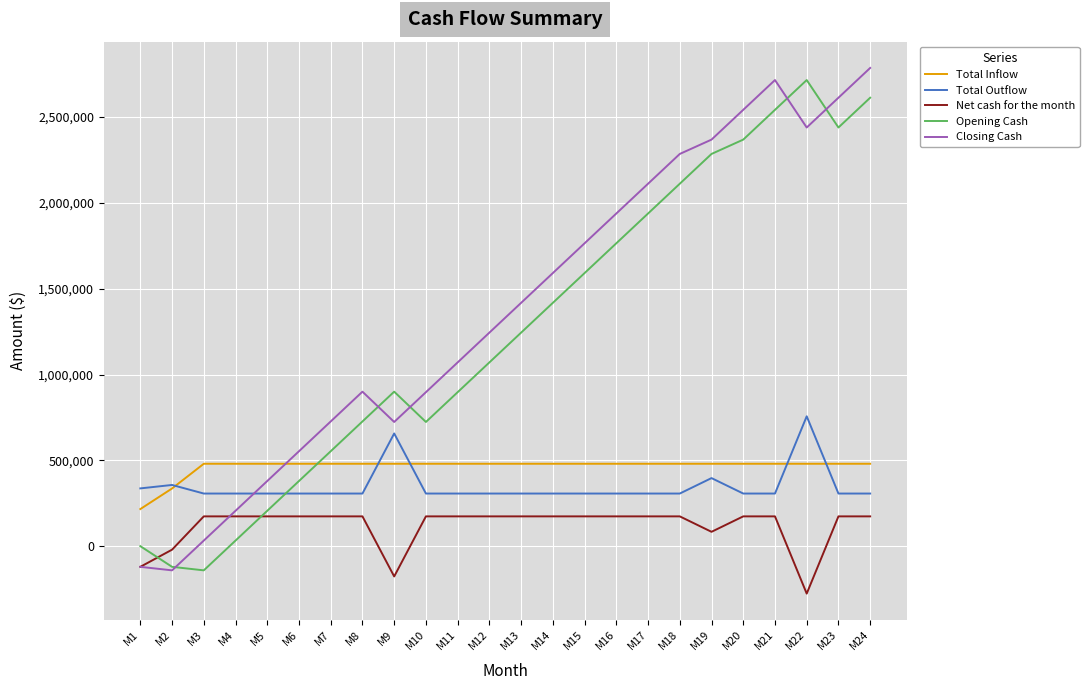

What is the smallest value displayed?

-276500